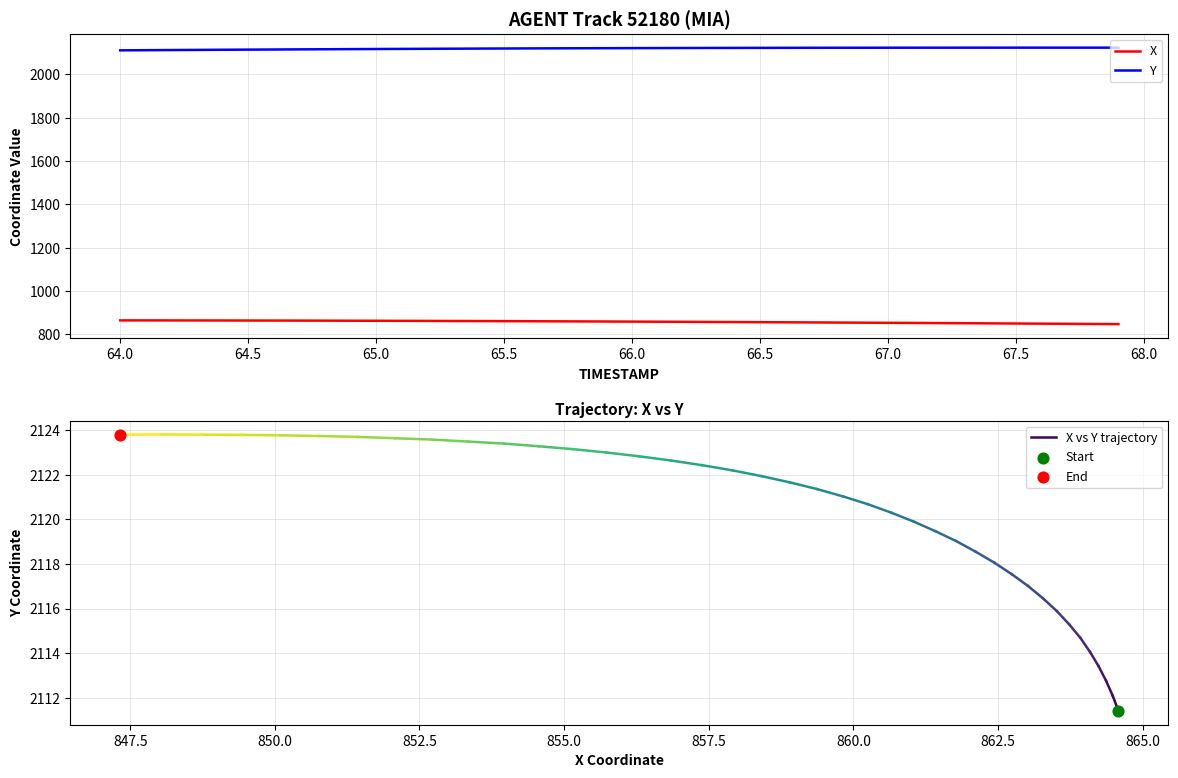

Which series contains the lowest Y value?

X